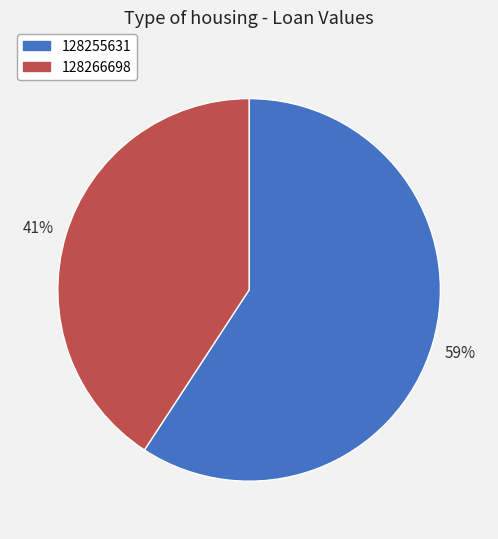

What is the majority slice?

128255631